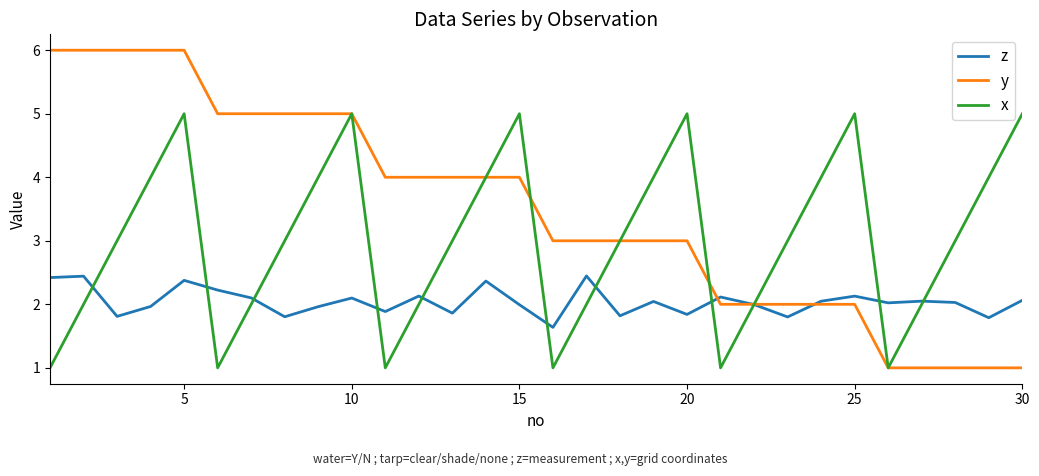

Rank the series by their average value, from highest to lowest.

y, x, z